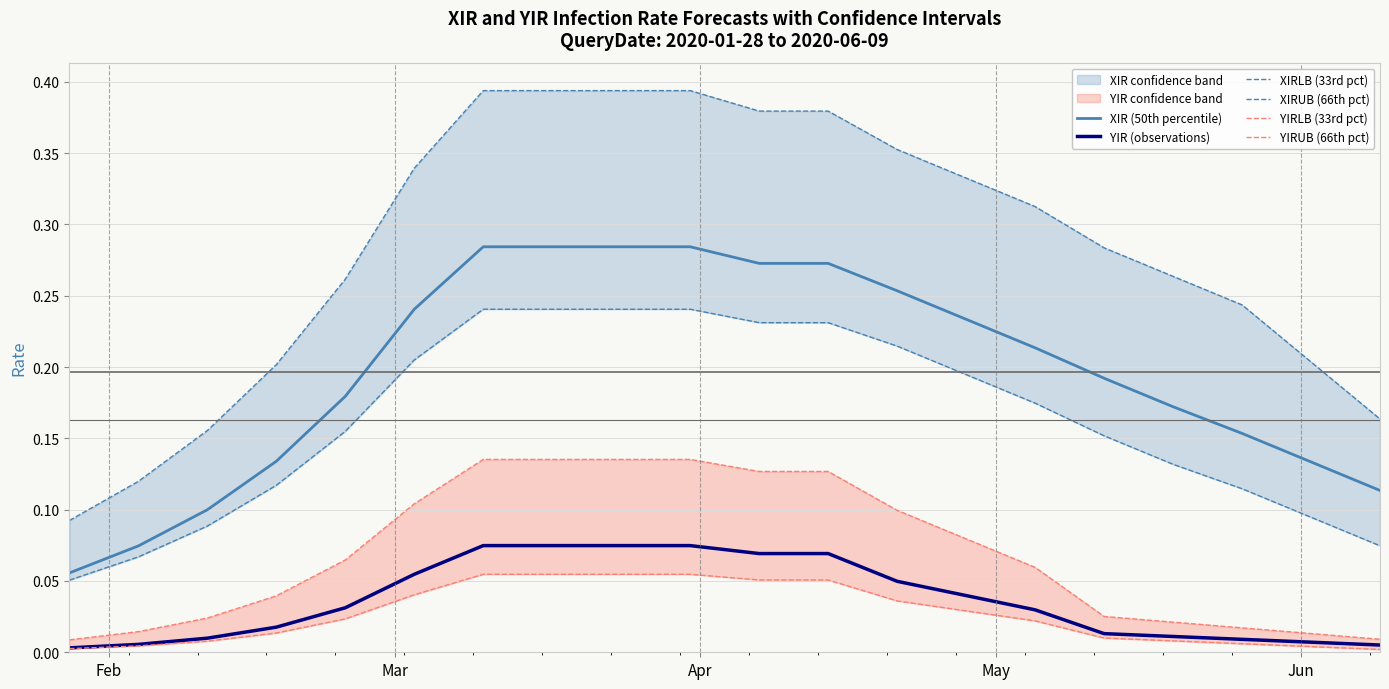

True or false: YIR (observations) and XIR (50th percentile) cross at least once.

False